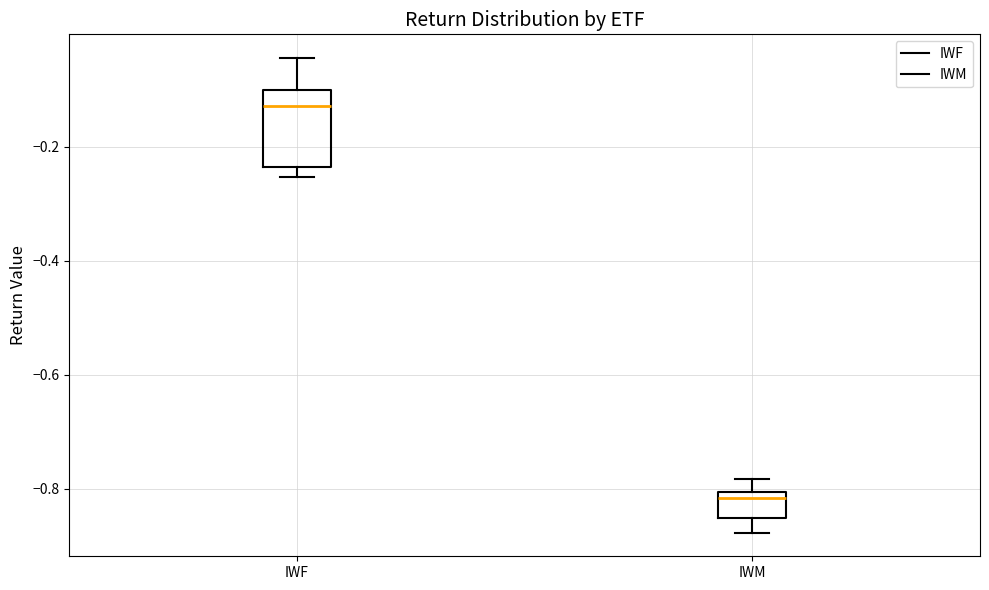

Which box's median line is the highest?

IWF